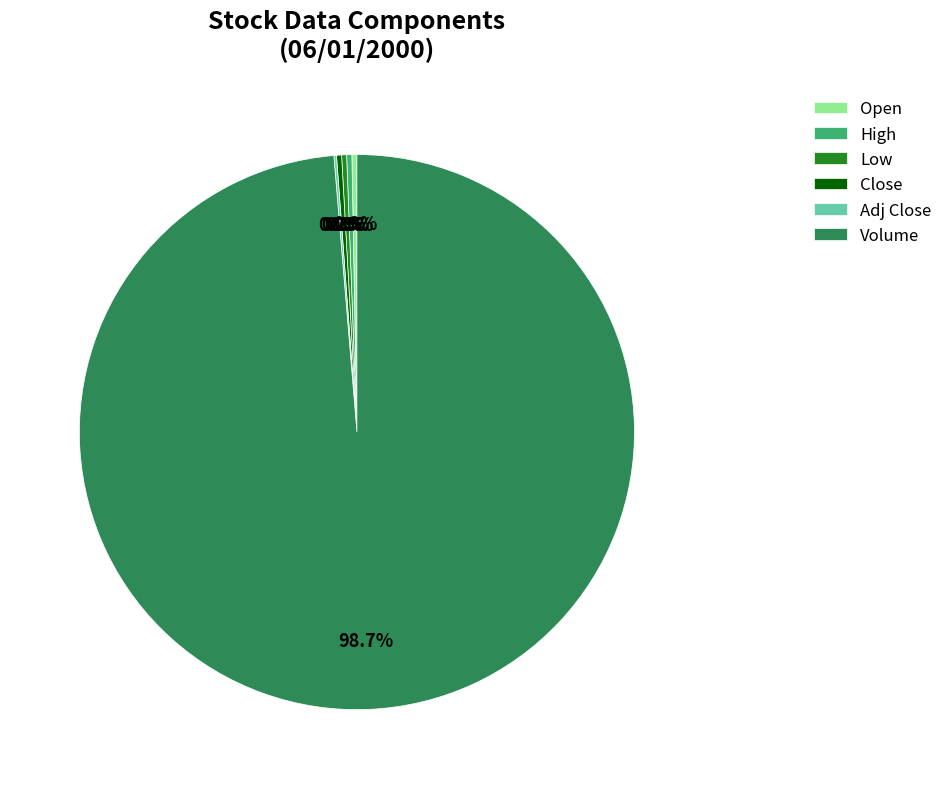

What is the ratio of the value at Low to the value at Close?

1.0